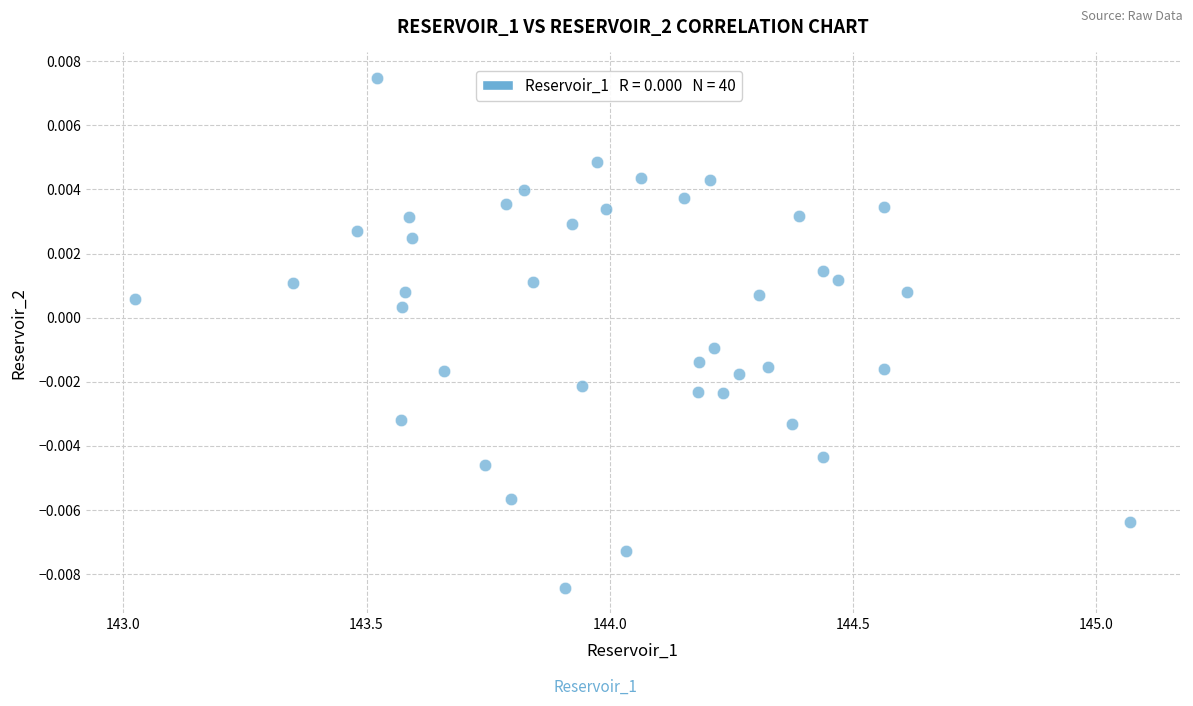

Count the number of points in this scatter plot.

40